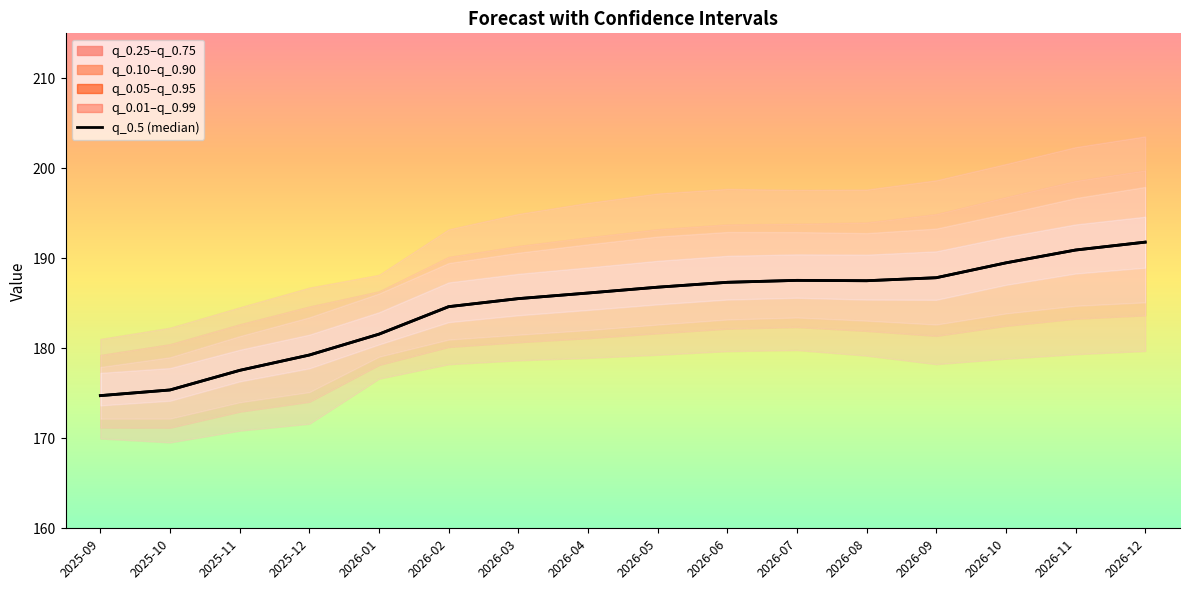

Rank the categories by value from lowest to highest.

2025-09, 2025-10, 2025-11, 2025-12, 2026-01, 2026-02, 2026-03, 2026-04, 2026-05, 2026-06, 2026-08, 2026-07, 2026-09, 2026-10, 2026-11, 2026-12